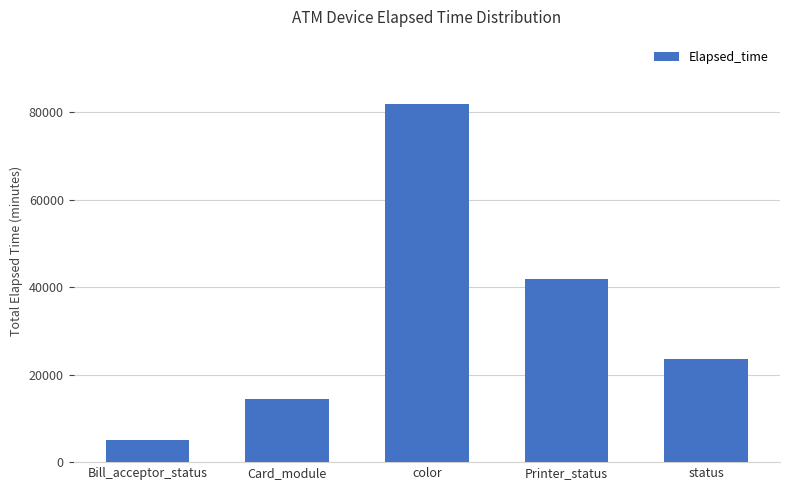

Which has a higher value, Printer_status or Bill_acceptor_status?

Printer_status